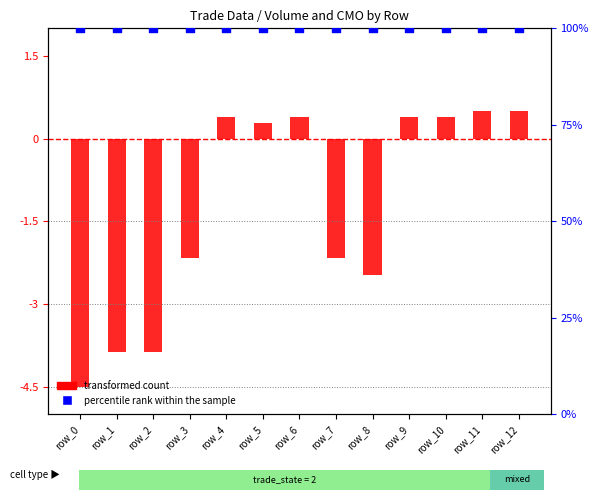

What is the total value across all series at row_5?

100.3